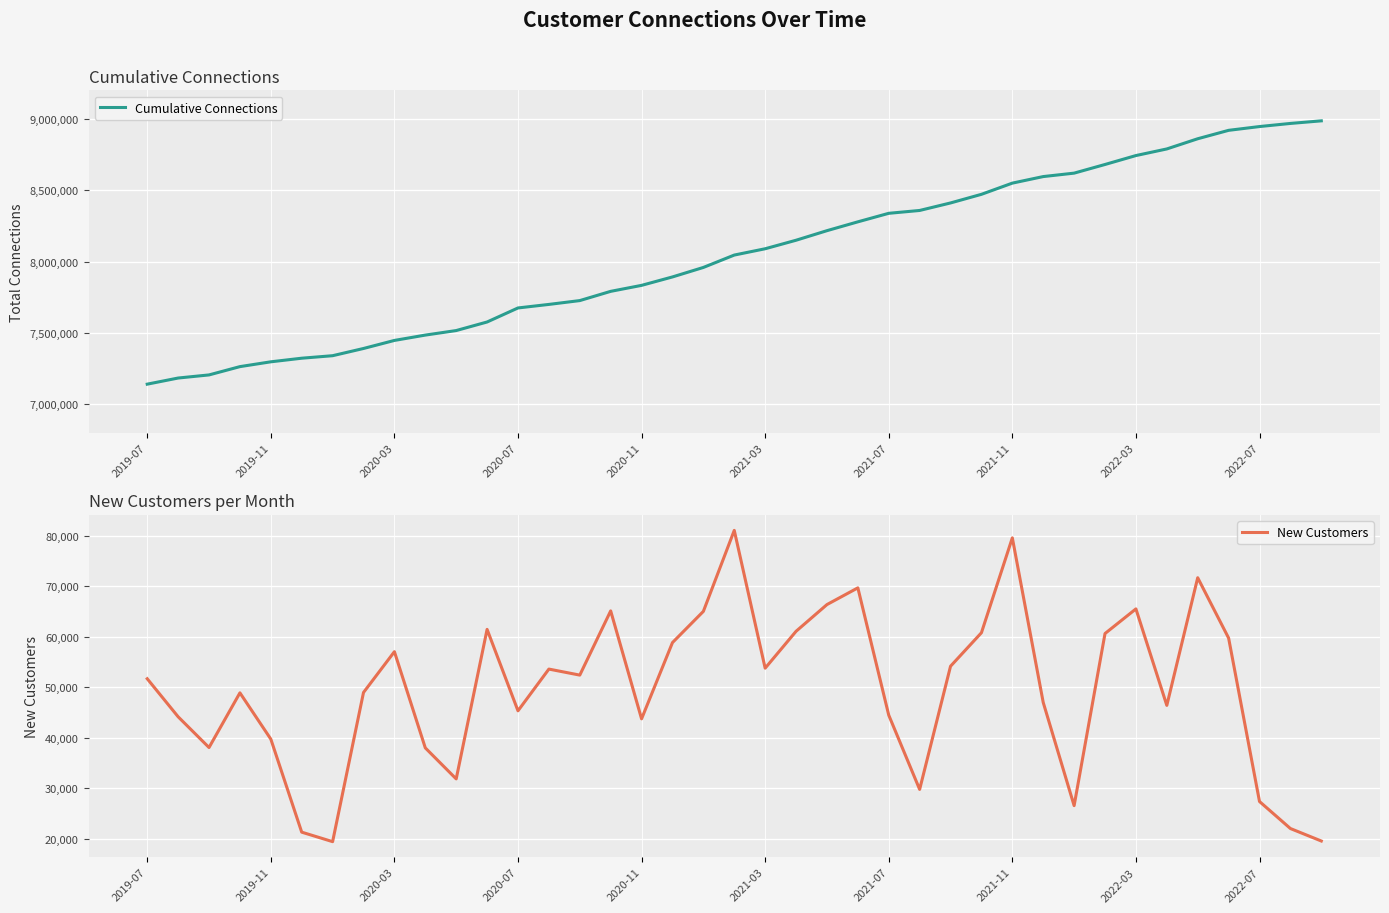

What is the minimum value for New Customers?

19377